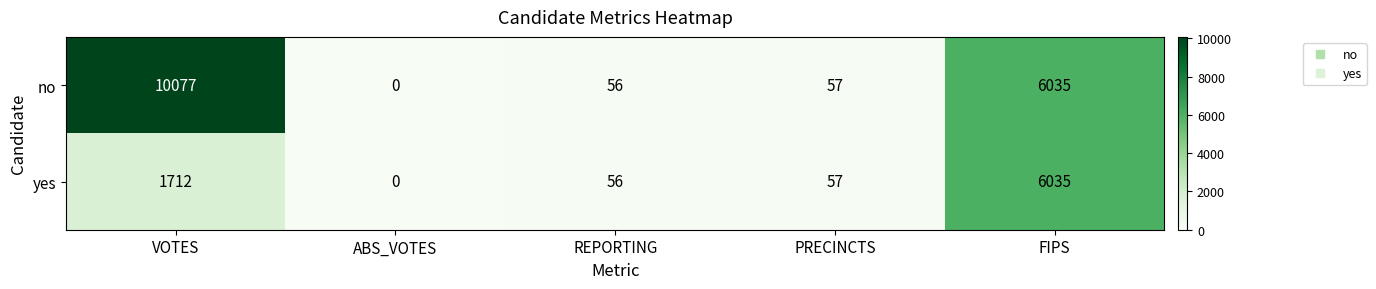

Is it true that no equals 1308 at FIPS?

False